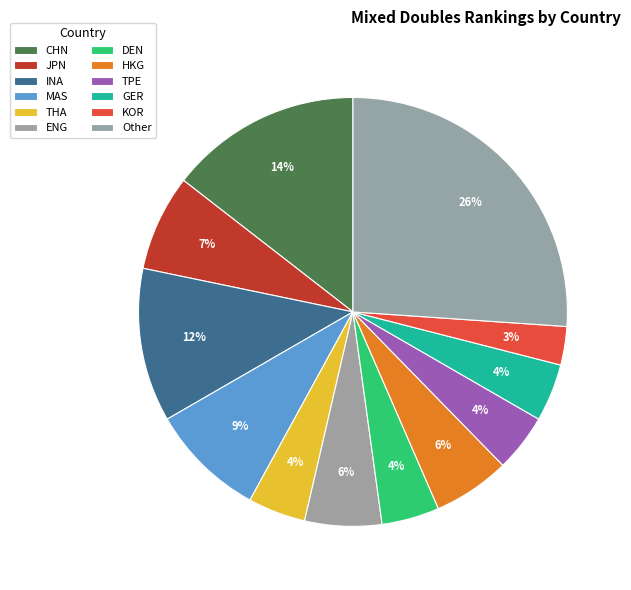

What is the smallest slice in the pie chart?

KOR